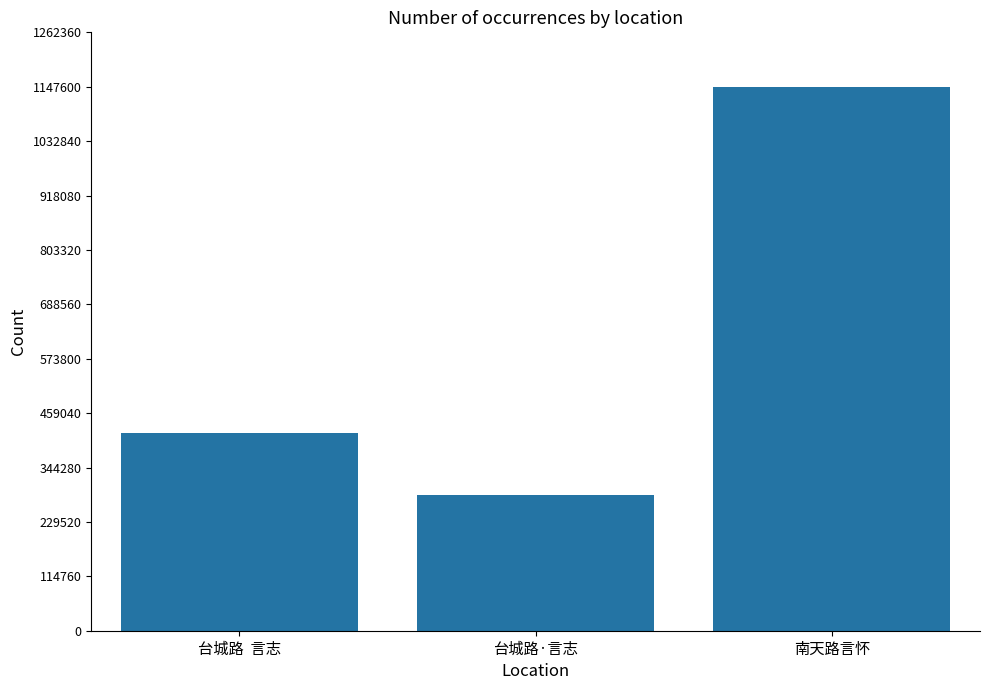

Where is the data nearest to the value 716469?

台城路  言志